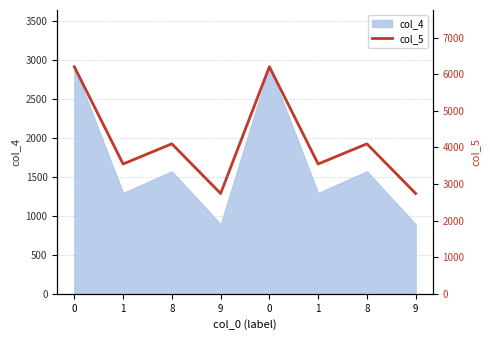

True or false: the data shows 3870 at 9.

False